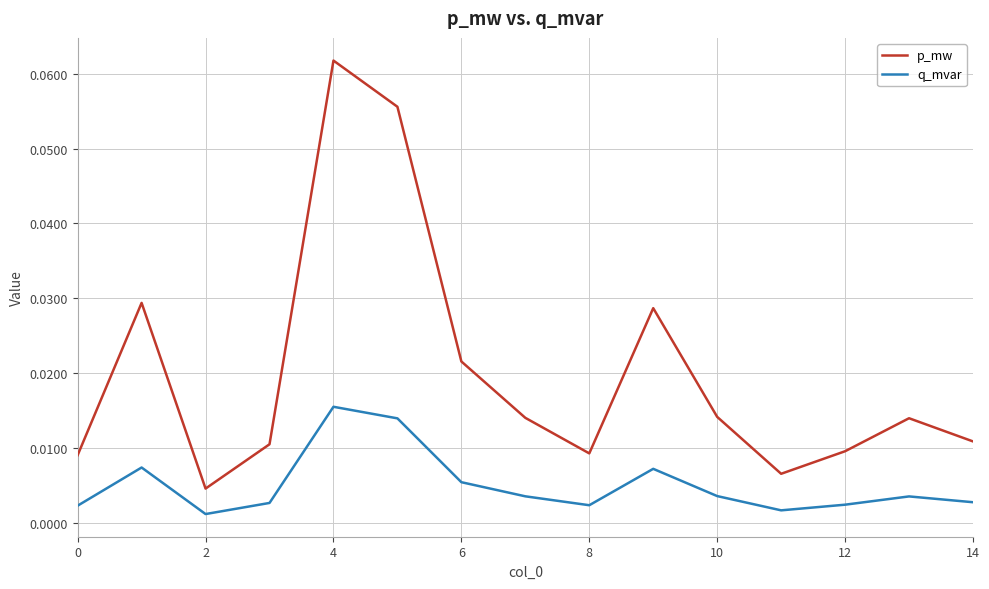

True or false: p_mw and q_mvar cross at least once.

False